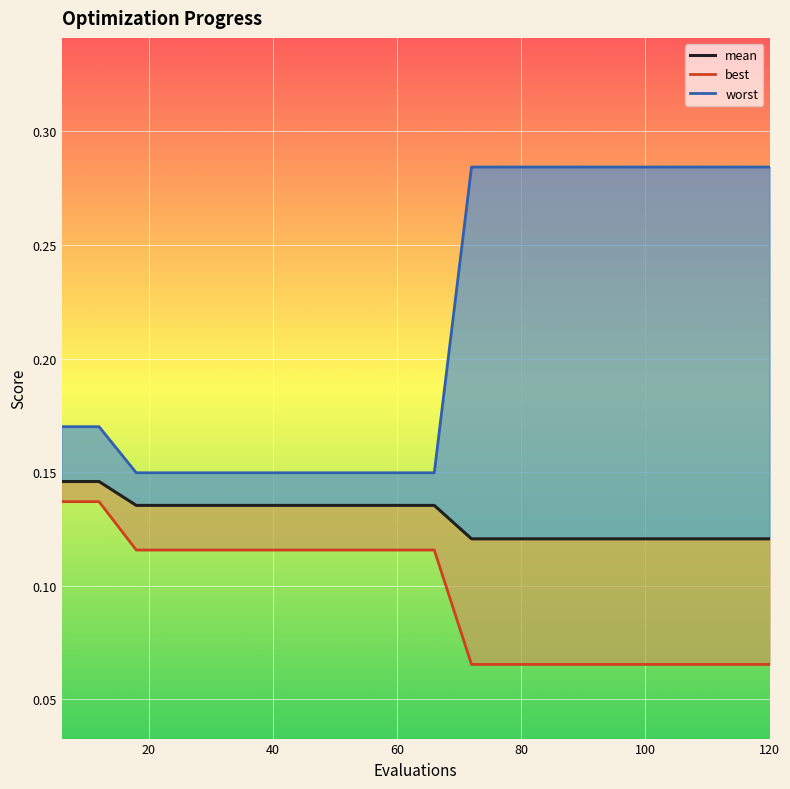

How many categories are shown in the chart?

20